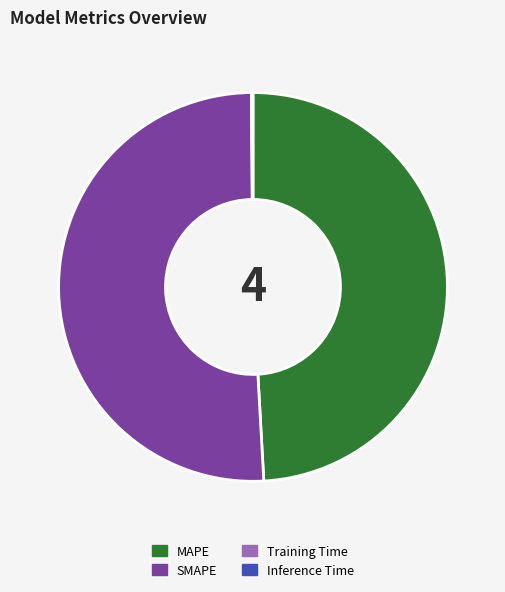

Which slice is the largest?

SMAPE